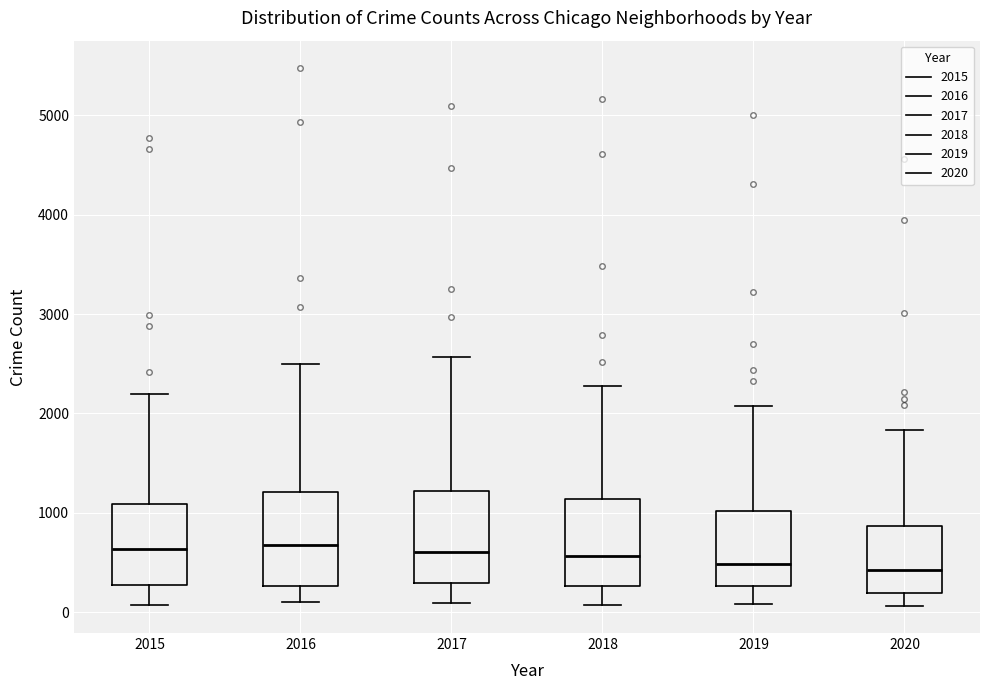

Reading left to right, transcribe this box plot: for each box, give where its median line is, the range the box spans, and where its two whiskers end, as read against the y-axis. The values are not printed on the chart, so give them approximately, as read against the axis.

2015: median 600, box 300 to 1100, whiskers 100 to 2200
2016: median 700, box 300 to 1200, whiskers 100 to 2500
2017: median 600, box 300 to 1200, whiskers 100 to 2600
2018: median 600, box 300 to 1100, whiskers 100 to 2300
2019: median 500, box 300 to 1000, whiskers 100 to 2100
2020: median 400, box 200 to 900, whiskers 100 to 1800